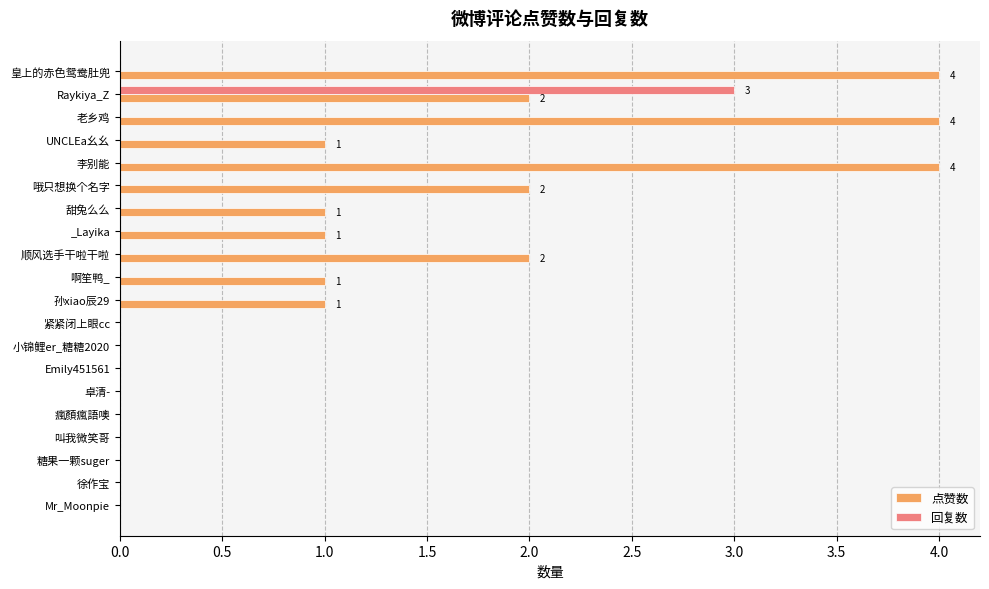

What are all the series names shown in the legend?

点赞数, 回复数